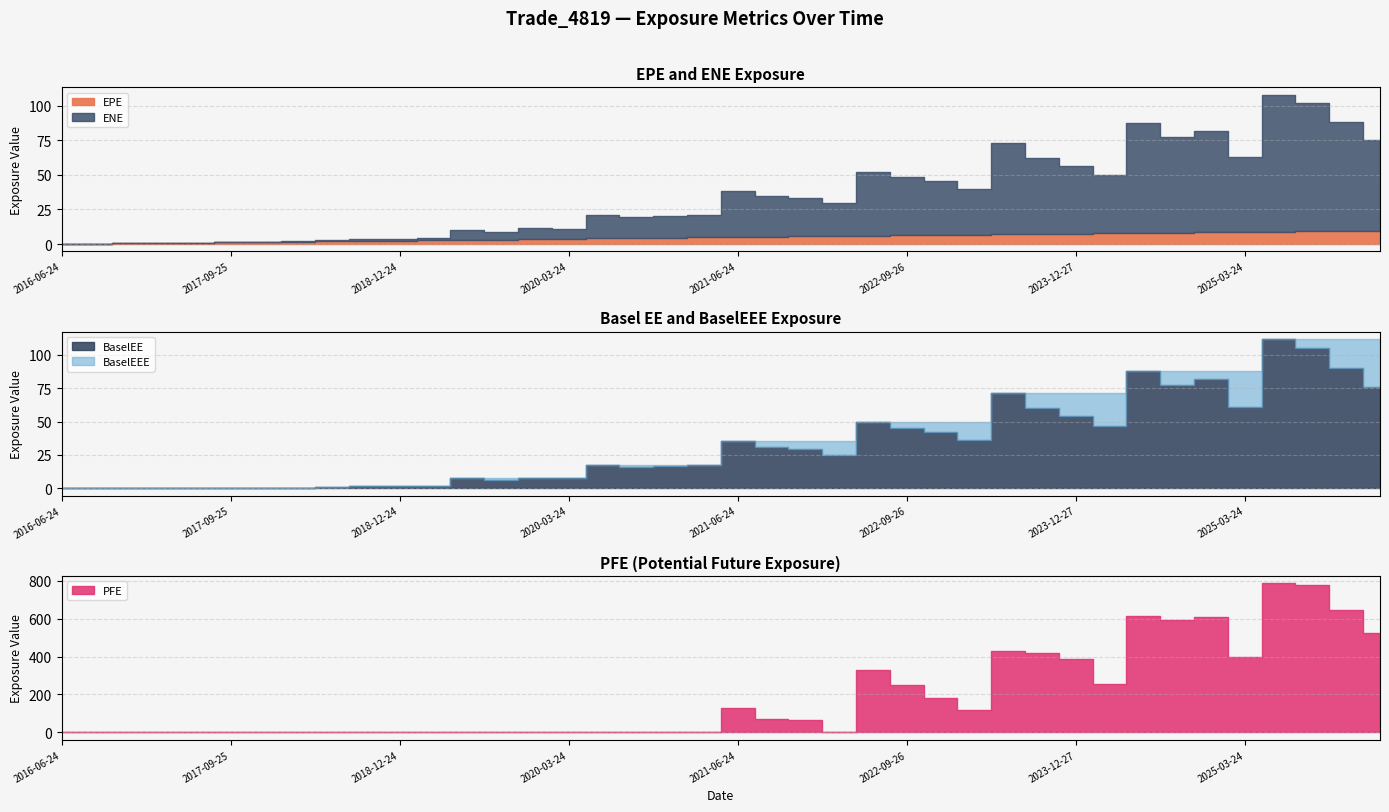

At how many categories does at least one series exceed 42?

19